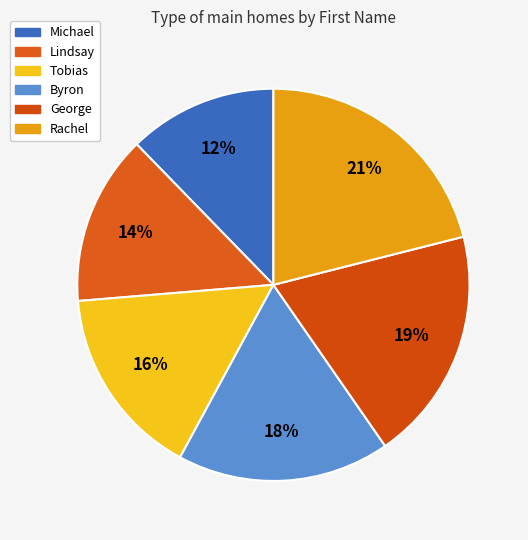

How many slices are in this pie chart?

6